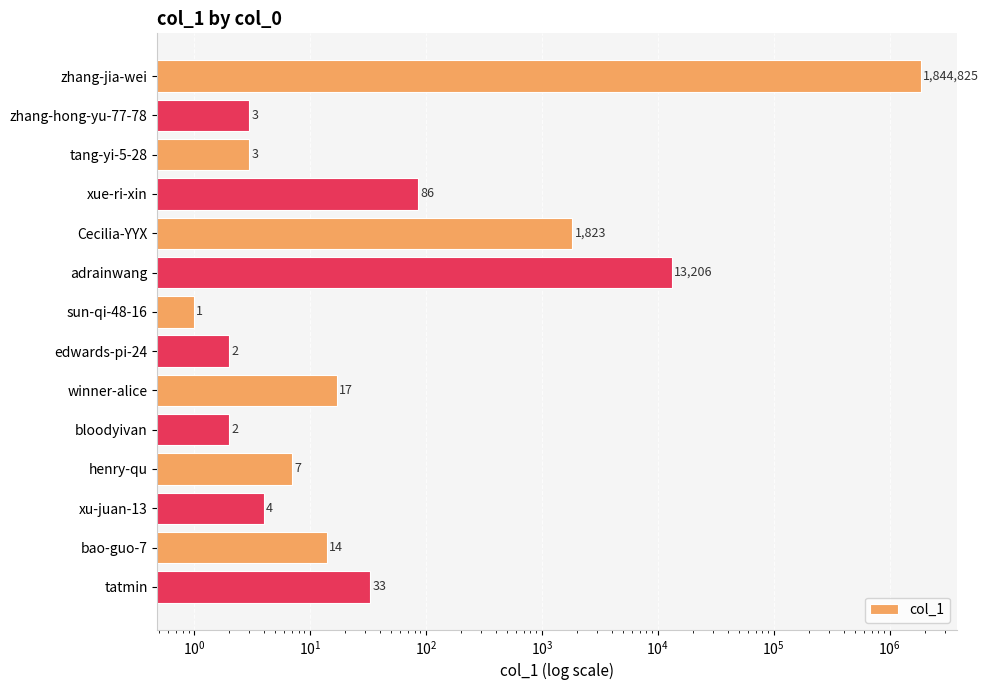

What is the difference between the maximum and minimum values?

1844824